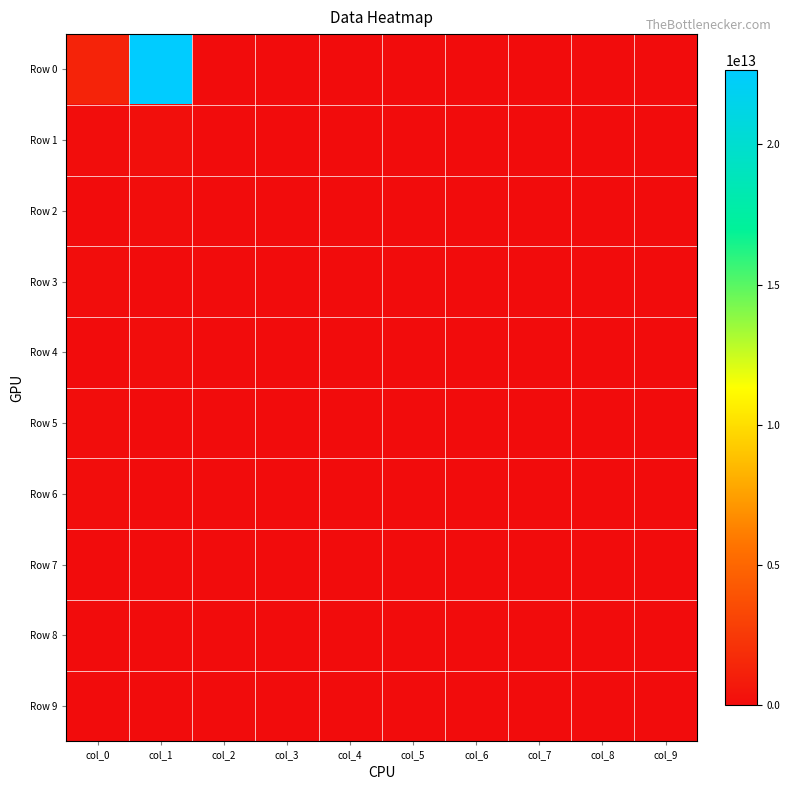

Count the number of data series in this chart.

10